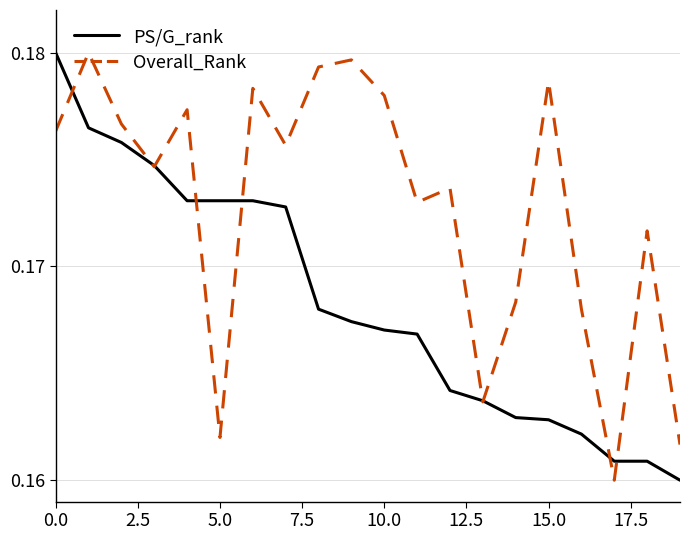

List the series in order of their overall mean, highest first.

Overall_Rank, PS/G_rank